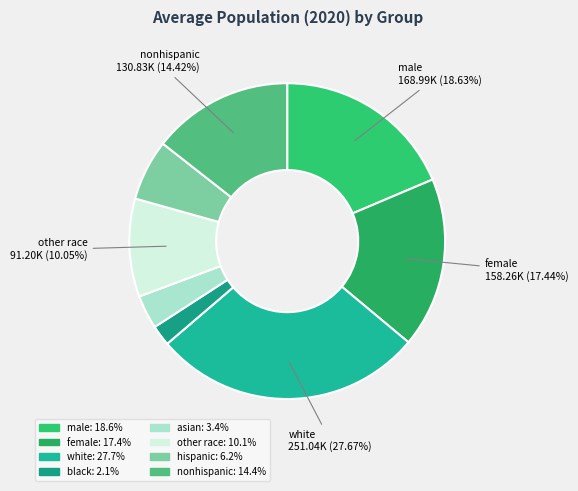

Count the number of slices in the pie.

8